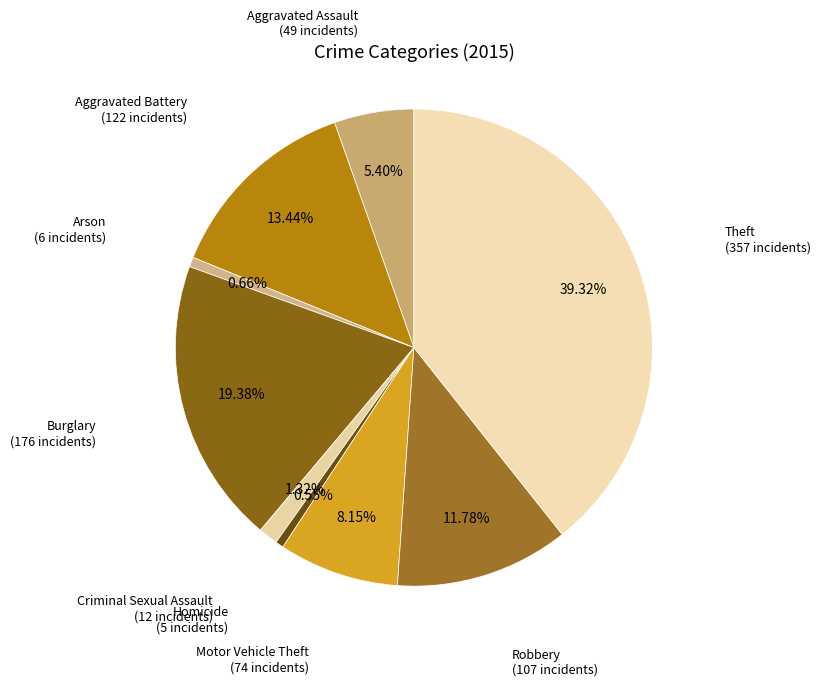

To the nearest percent, what is the average slice percentage?

11%